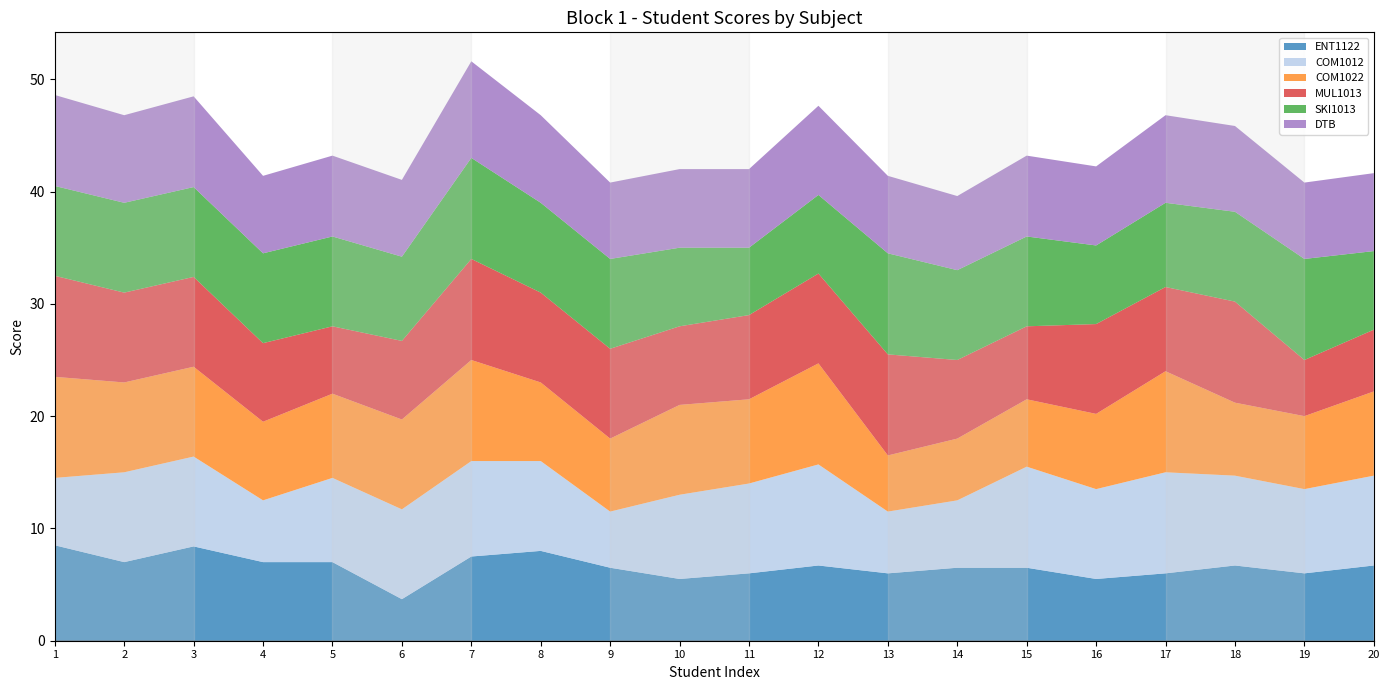

Reading left to right, what are all the values shown in this chart?

ENT1122: 1=8.5	2=7.0	3=8.4	4=7.0	5=7.0	6=3.7	7=7.5	8=8.0	9=6.5	10=5.5	11=6.0	12=6.7	13=6.0	14=6.5	15=6.5	16=5.5	17=6.0	18=6.7	19=6.0	20=6.7
COM1012: 1=6.0	2=8.0	3=8.0	4=5.5	5=7.5	6=8.0	7=8.5	8=8.0	9=5.0	10=7.5	11=8.0	12=9.0	13=5.5	14=6.0	15=9.0	16=8.0	17=9.0	18=8.0	19=7.5	20=8.0
COM1022: 1=9.0	2=8.0	3=8.0	4=7.0	5=7.5	6=8.0	7=9.0	8=7.0	9=6.5	10=8.0	11=7.5	12=9.0	13=5.0	14=5.5	15=6.0	16=6.7	17=9.0	18=6.5	19=6.5	20=7.5
MUL1013: 1=9.0	2=8.0	3=8.0	4=7.0	5=6.0	6=7.0	7=9.0	8=8.0	9=8.0	10=7.0	11=7.5	12=8.0	13=9.0	14=7.0	15=6.5	16=8.0	17=7.5	18=9.0	19=5.0	20=5.5
SKI1013: 1=8.0	2=8.0	3=8.0	4=8.0	5=8.0	6=7.5	7=9.0	8=8.0	9=8.0	10=7.0	11=6.0	12=7.0	13=9.0	14=8.0	15=8.0	16=7.0	17=7.5	18=8.0	19=9.0	20=7.0
DTB: 1=8.1	2=7.8	3=8.1	4=6.9	5=7.2	6=6.8	7=8.6	8=7.8	9=6.8	10=7.0	11=7.0	12=7.9	13=6.9	14=6.6	15=7.2	16=7.0	17=7.8	18=7.6	19=6.8	20=6.9